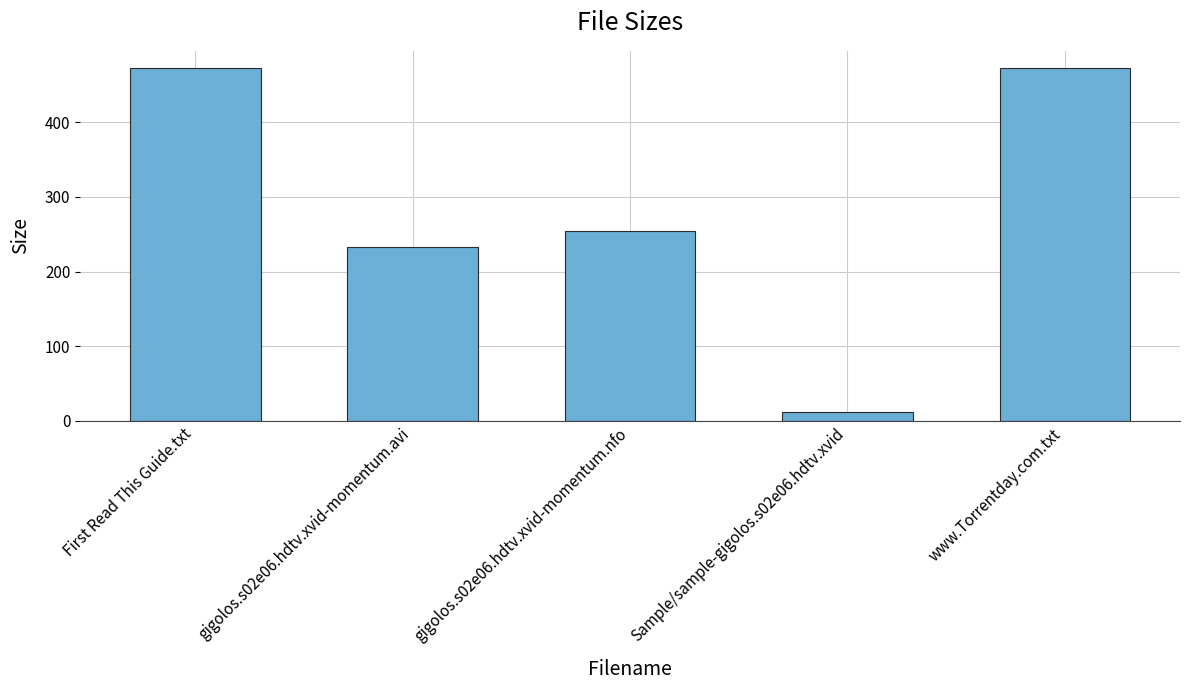

What is the value of the 3rd bar from the left?

254.0